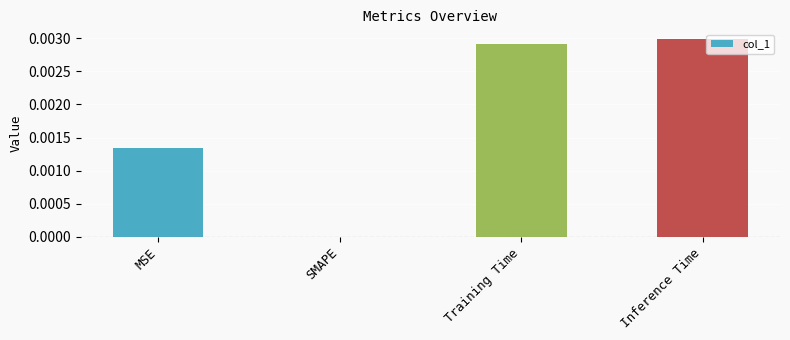

True or false: the data shows 0.0 at MSE.

True